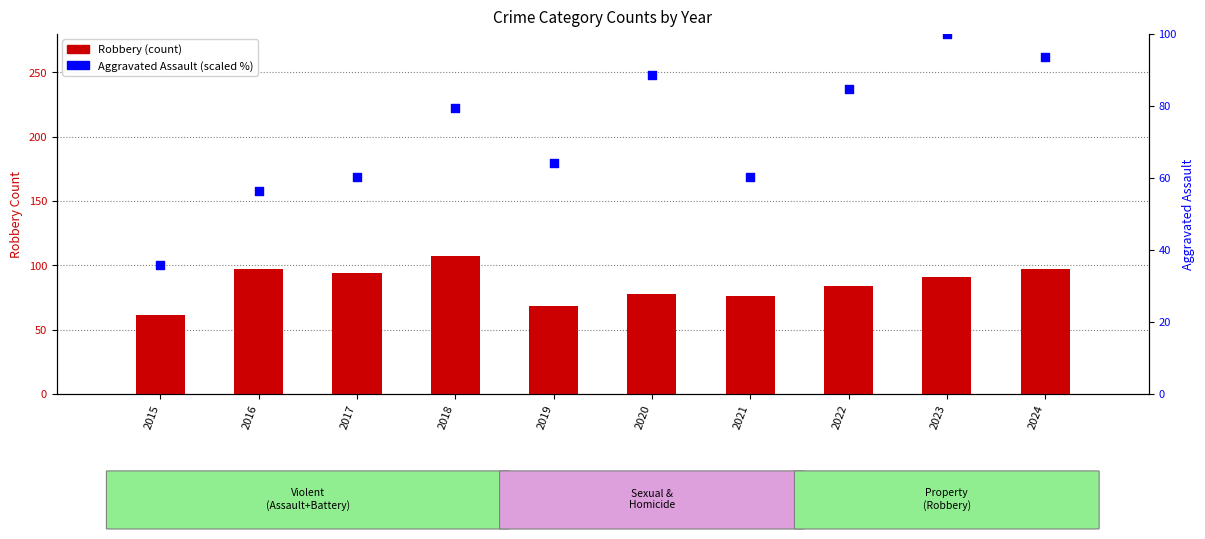

Which series contains the lowest Y value?

Aggravated Assault